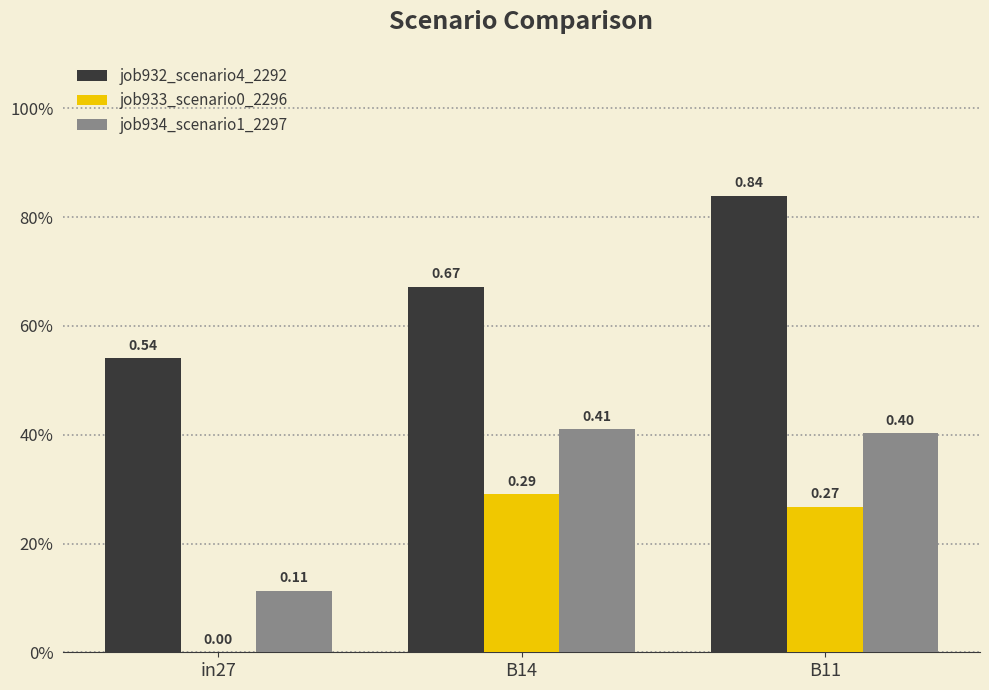

Reading left to right, extract all data points from this chart.

job932_scenario4_2292: in27=0.5	B14=0.7	B11=0.8
job933_scenario0_2296: in27=0.0	B14=0.3	B11=0.3
job934_scenario1_2297: in27=0.1	B14=0.4	B11=0.4